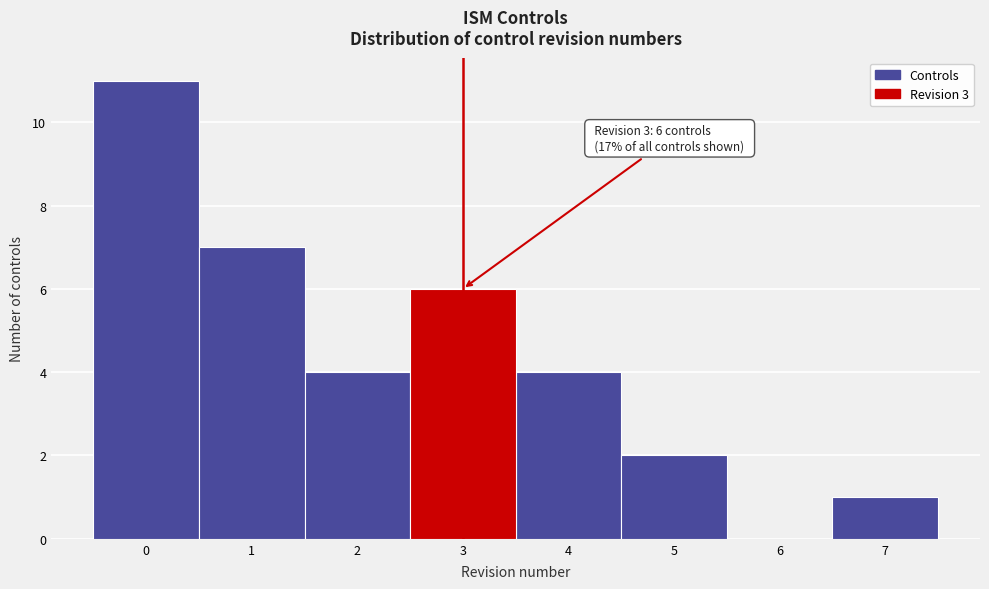

Over which range of the x-axis is the bar tallest?

-0.5 to 0.5